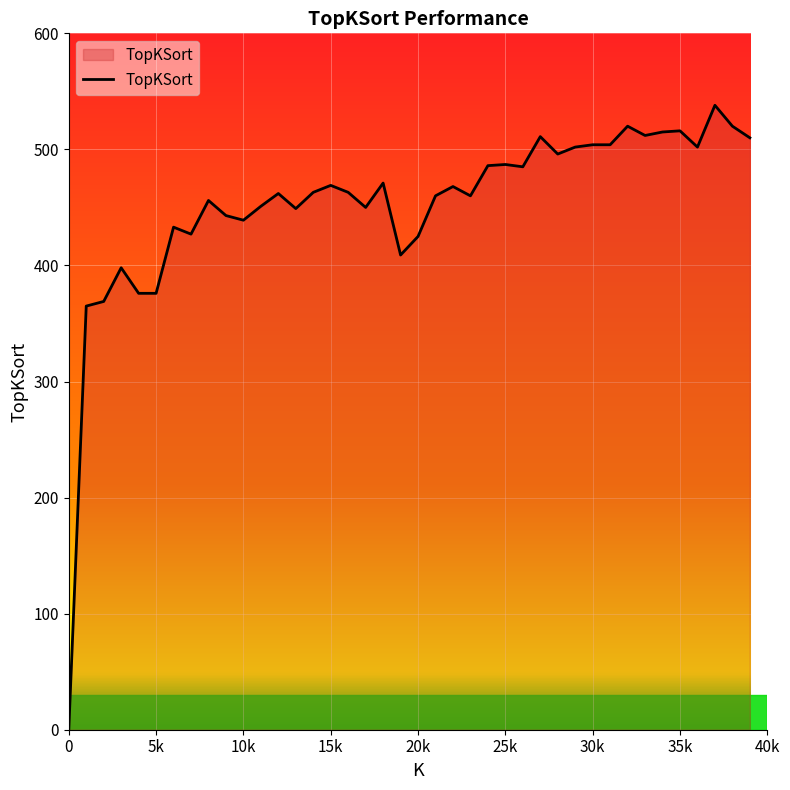

What is the maximum value shown in the chart?

538